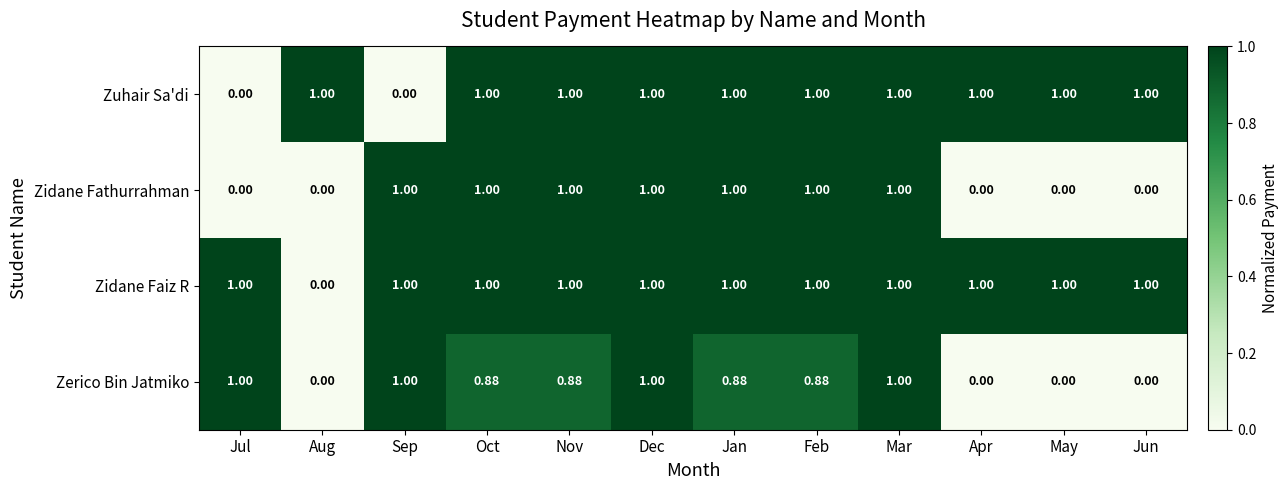

Which series changed the most between Jan and Apr?

Zidane Fathurrahman